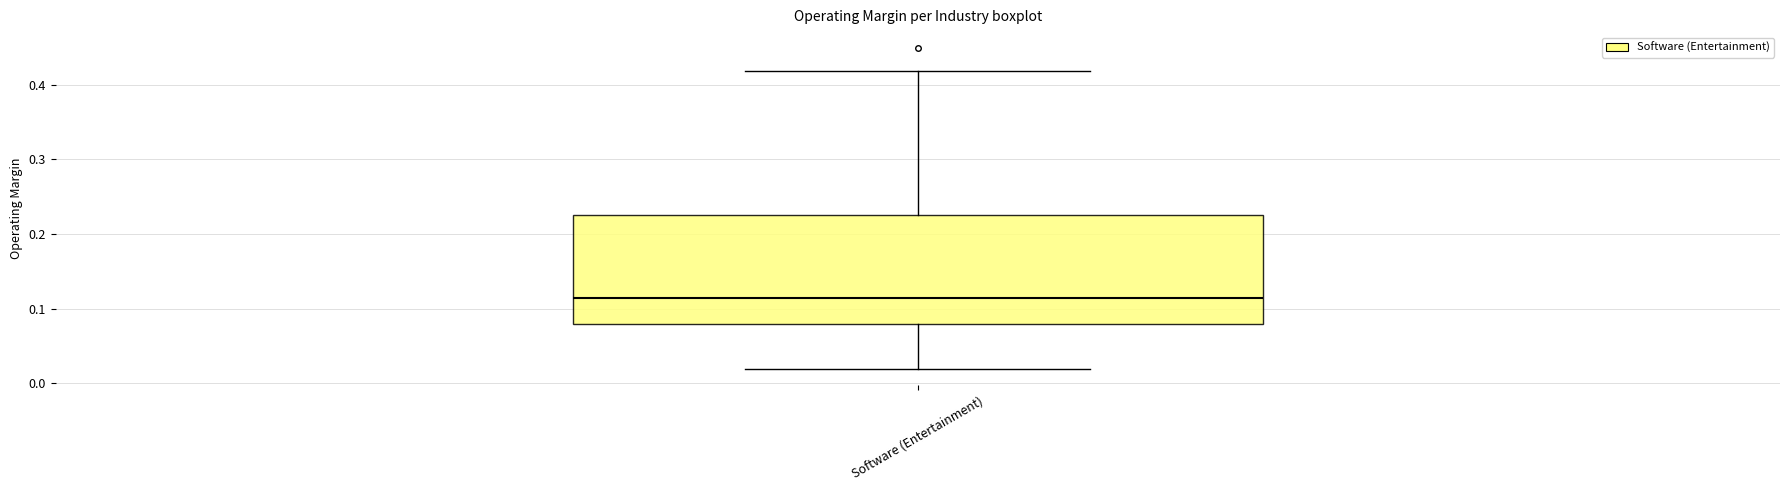

Read this box plot against the y-axis: the position of the median line, the range covered by the box, and the ends of both whiskers. The values are not printed on the chart, so give them approximately, as read against the axis.

median 0.11, box 0.08 to 0.22, whiskers 0.02 to 0.42